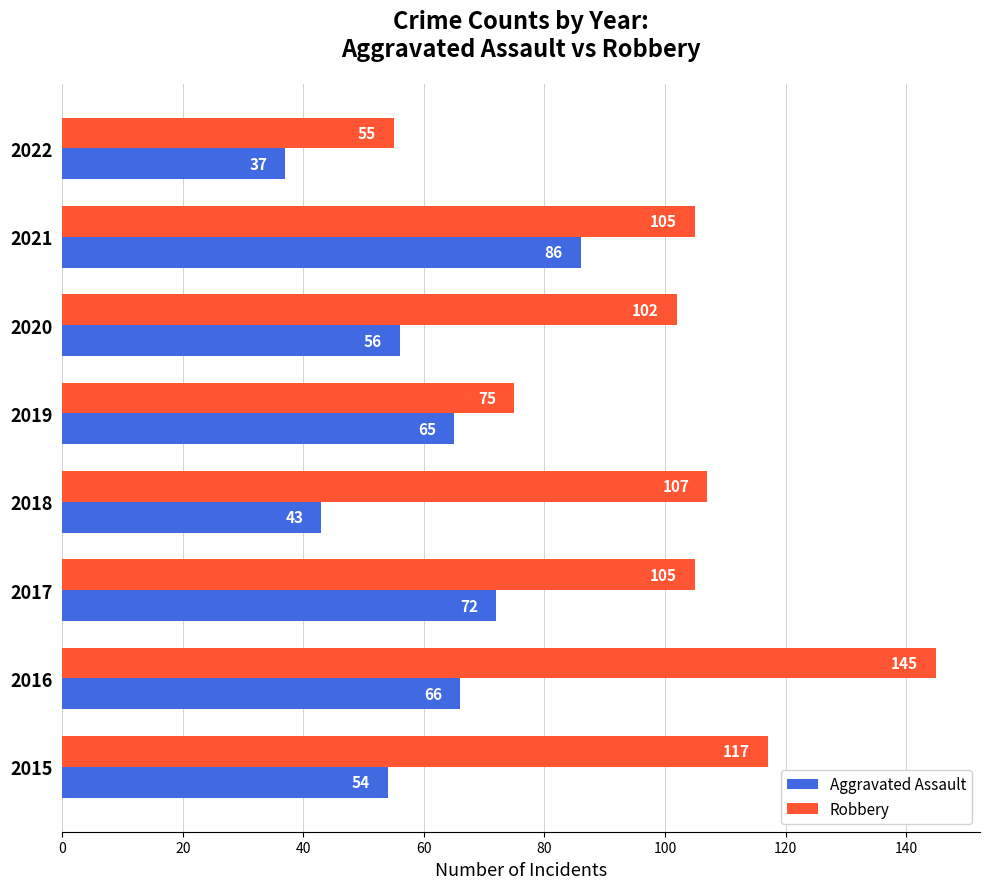

How many data points in Robbery are less than 105?

3